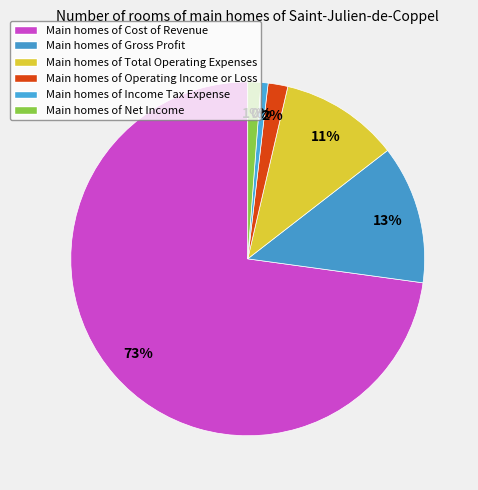

Is there any slice that represents more than half of the pie?

Yes